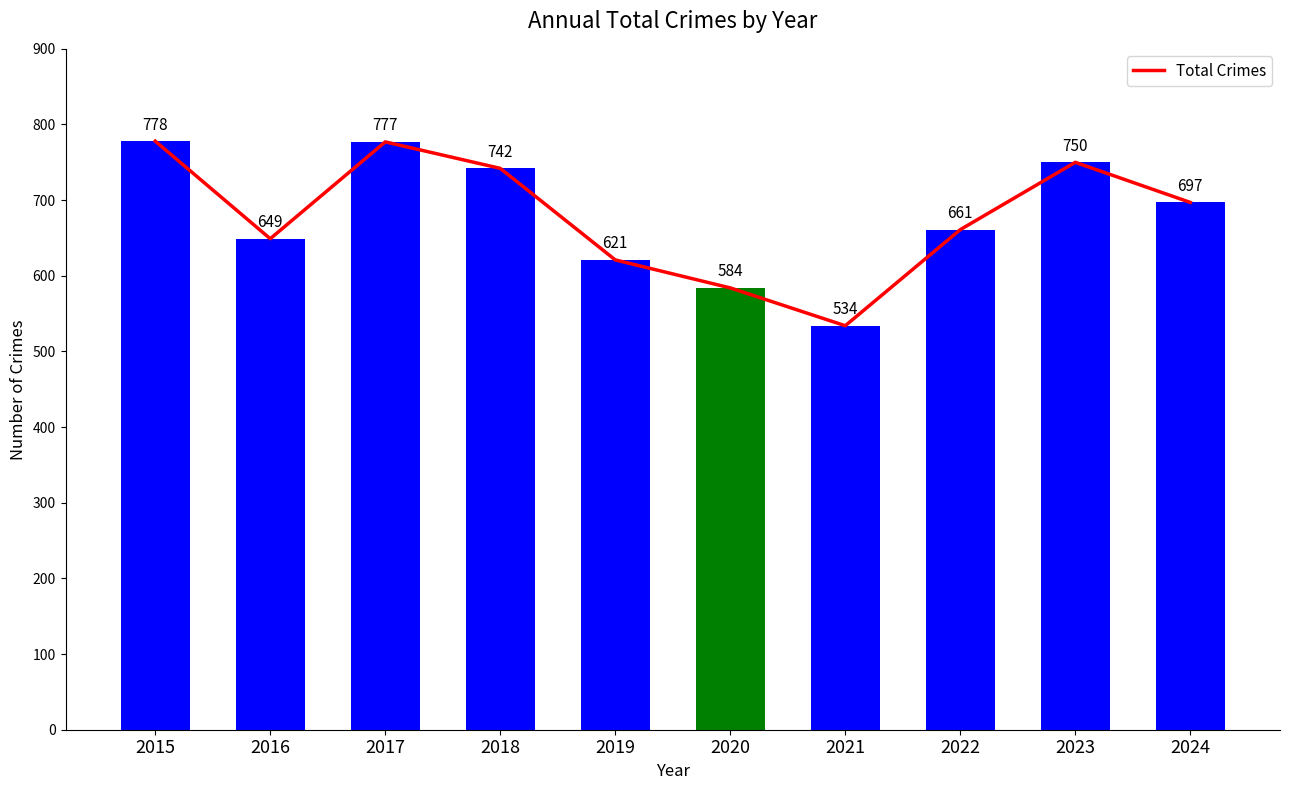

List the labels in order of value, smallest first.

2021, 2020, 2019, 2016, 2022, 2024, 2018, 2023, 2017, 2015